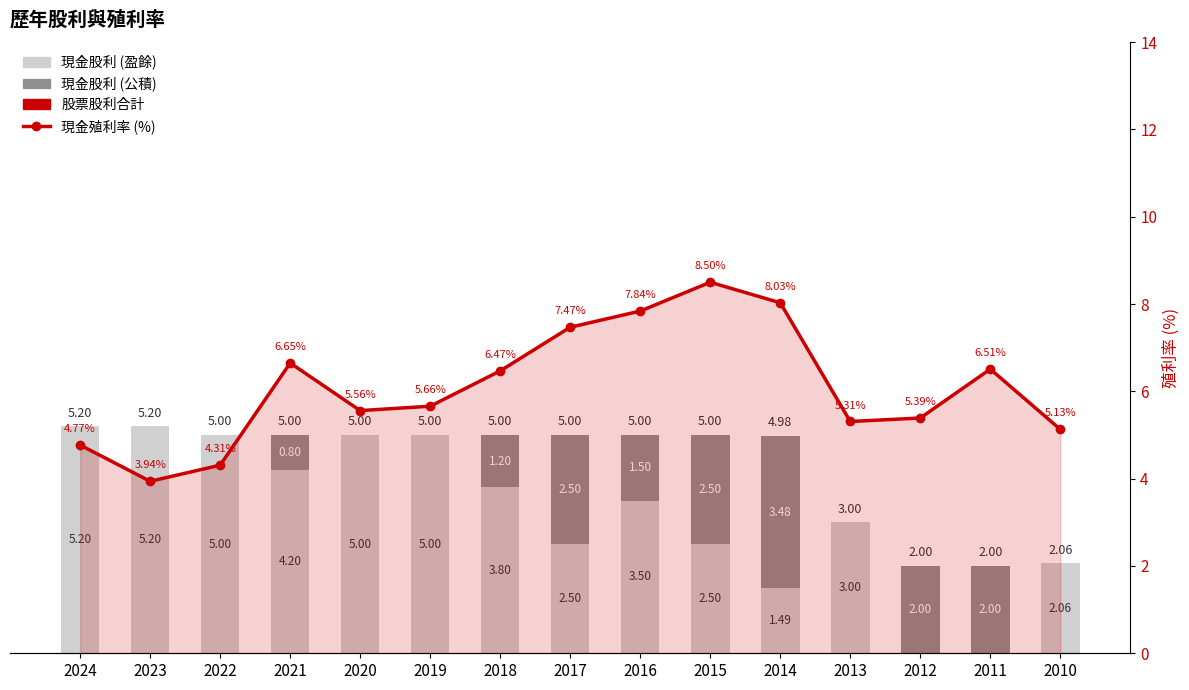

Is it true that 現金股利 (盈餘) equals 2.5 at 2014?

False